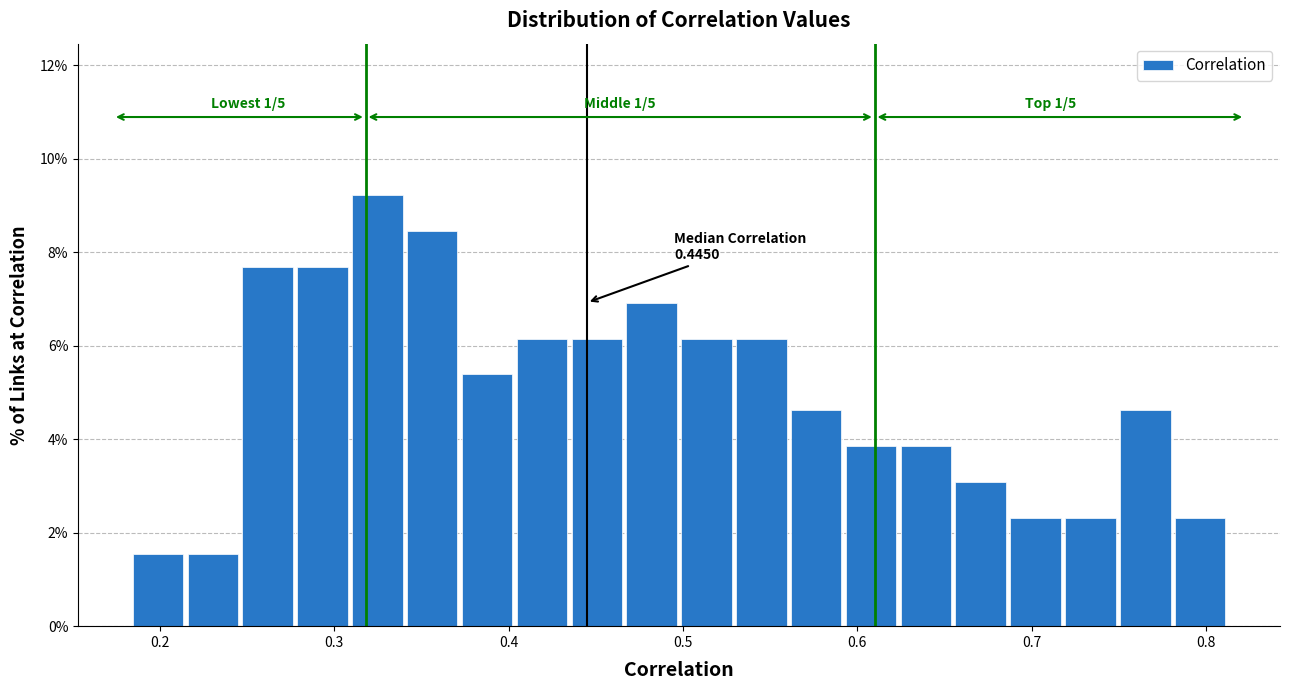

Around what value on the x-axis is the tallest bar? Give the approximate position of its centre, as read against the axis.

0.32